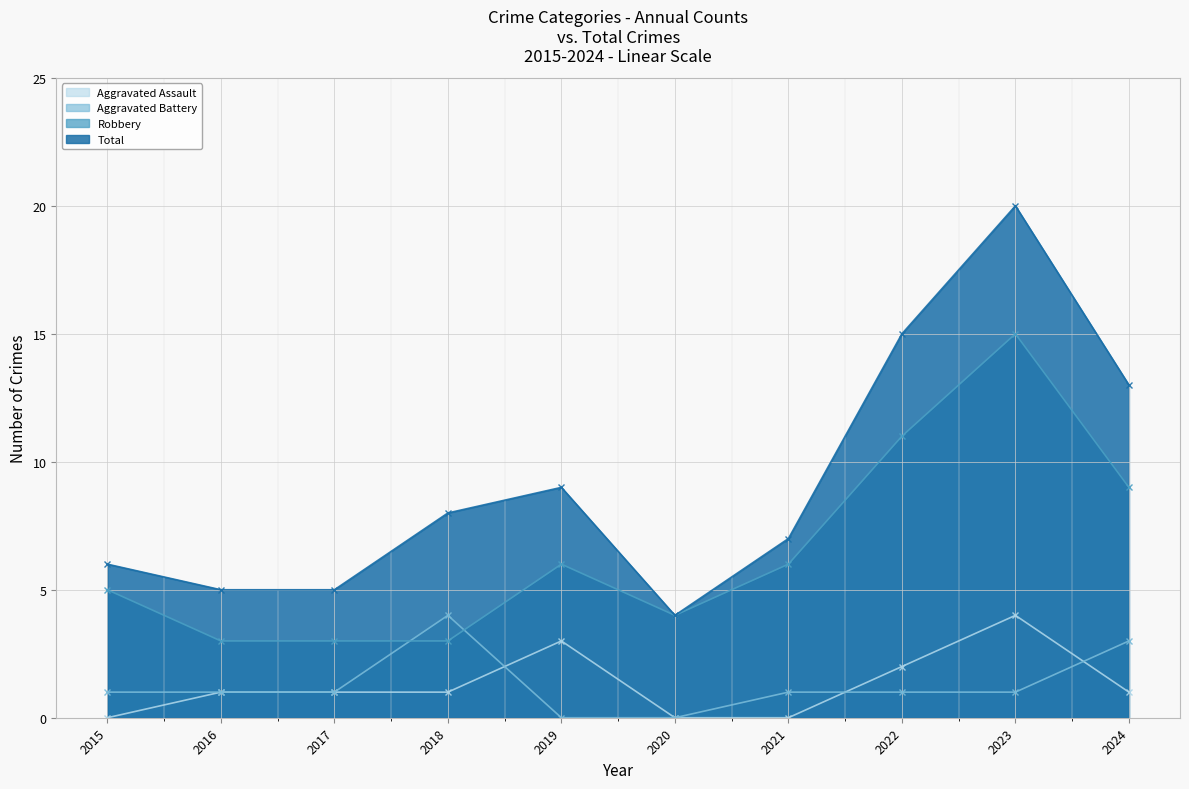

Reading left to right, list all the values displayed in this chart.

Aggravated Assault: 2015=0	2016=1	2017=1	2018=1	2019=3	2020=0	2021=0	2022=2	2023=4	2024=1
Aggravated Battery: 2015=1	2016=1	2017=1	2018=4	2019=0	2020=0	2021=1	2022=1	2023=1	2024=3
Robbery: 2015=5	2016=3	2017=3	2018=3	2019=6	2020=4	2021=6	2022=11	2023=15	2024=9
Total: 2015=6	2016=5	2017=5	2018=8	2019=9	2020=4	2021=7	2022=15	2023=20	2024=13